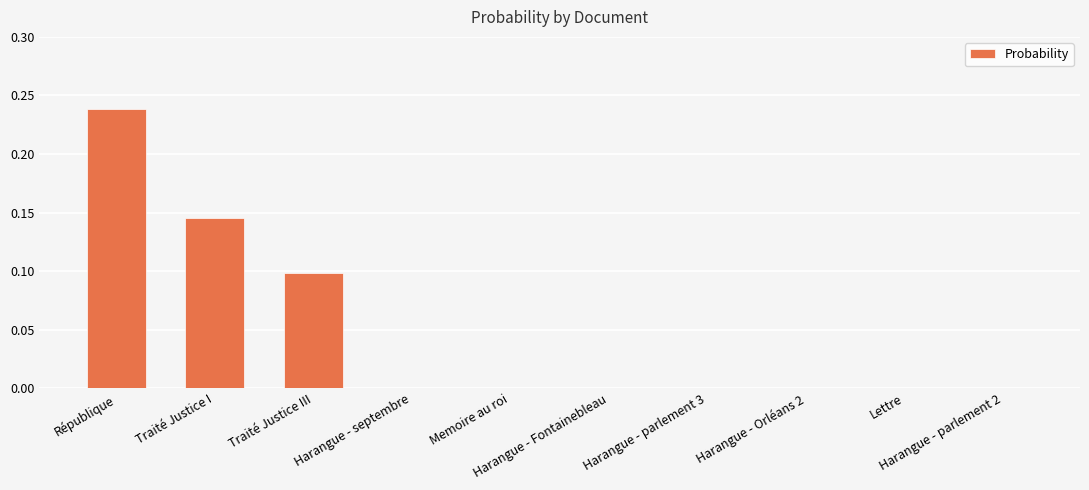

What is the sum of all values?

0.5